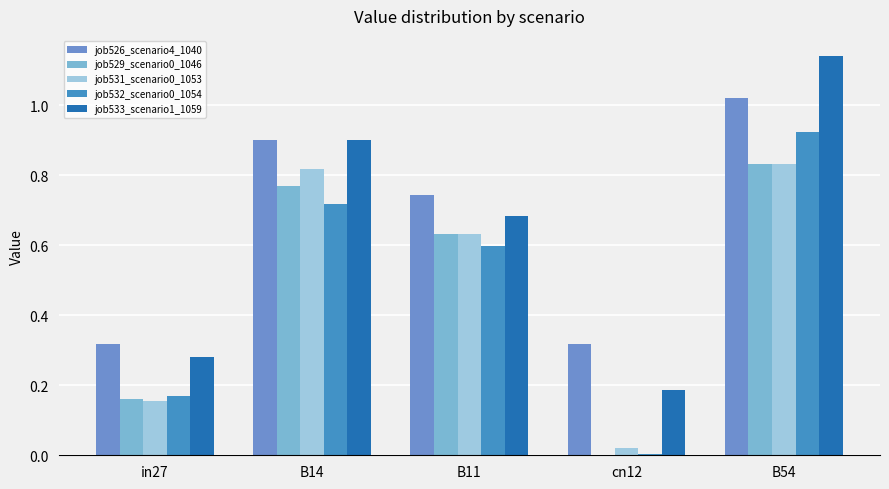

Is it true that job531_scenario0_1053 equals 1.3 at B14?

False